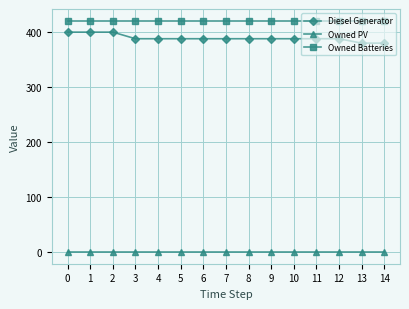

What is the sum of the Owned Batteries values at 14 and 3?

842